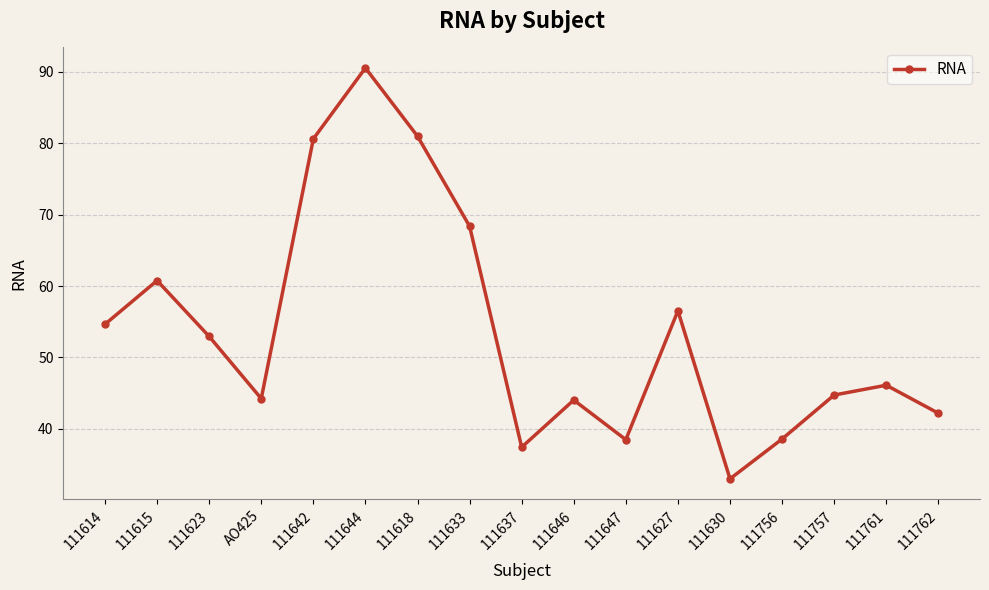

At which category does the data reach its first local valley?

AO425